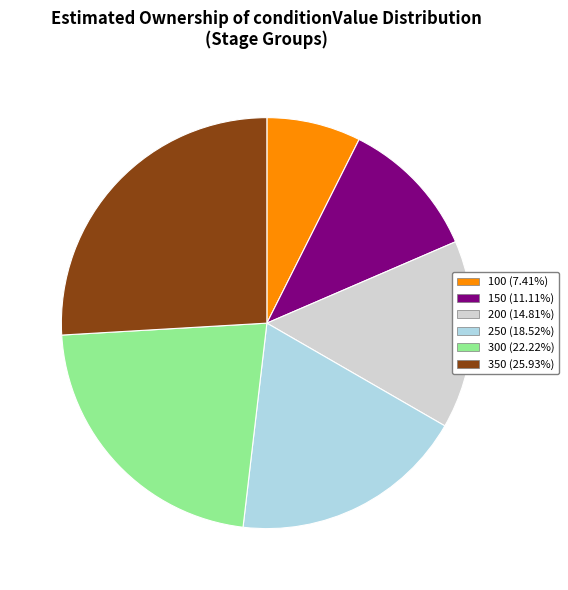

What is the ratio of the value at 200 (14.81%) to the value at 300 (22.22%)?

0.7